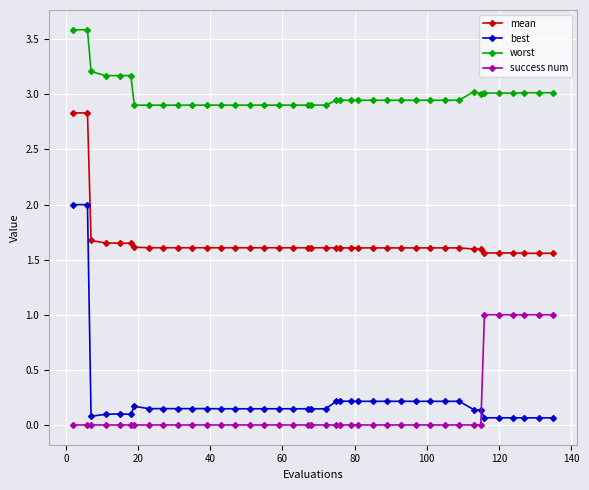

What is the sum of all worst values?

119.9